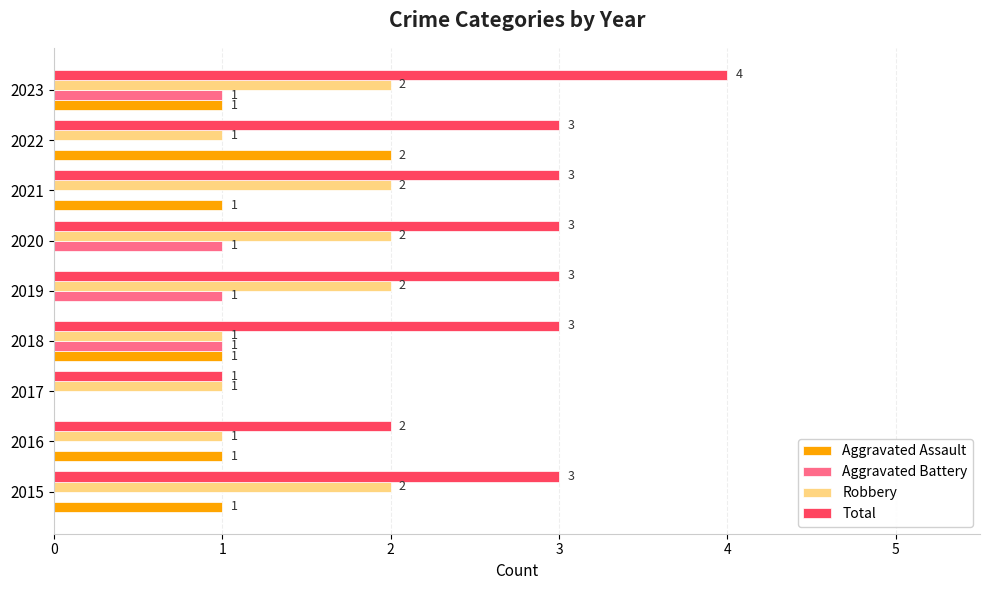

What is the sum of the Robbery values at 2015 and 2022?

3